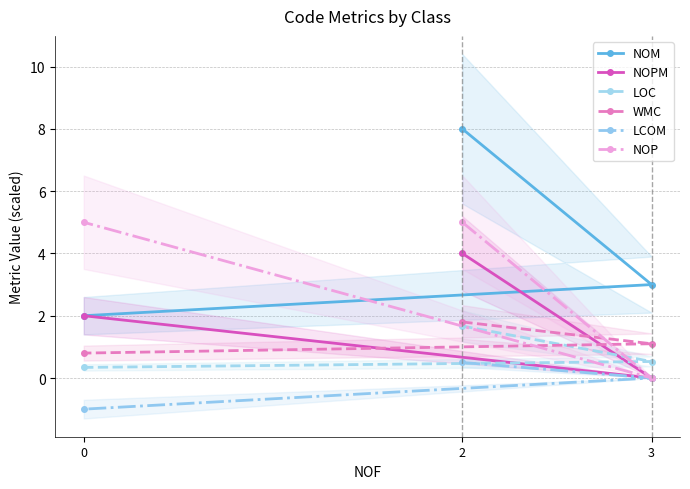

What is the value of the WMC point at the 1st from the left?

0.8